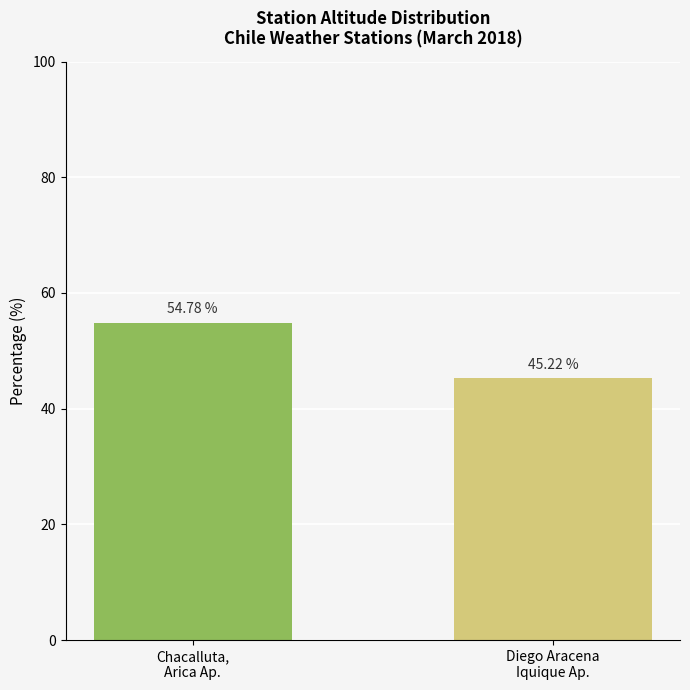

Are the bars grouped side by side (vs. stacked)?

No